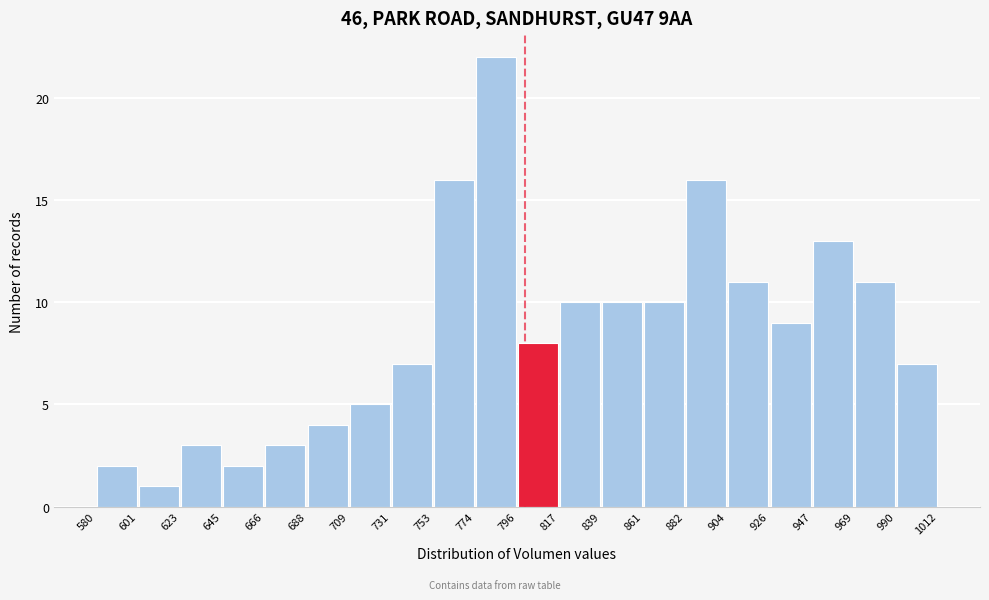

Reading left to right, list every bar in this chart as the range it spans on the x-axis followed by its height. The values are not printed on the chart, so give them approximately, as read against the axis.

580 to 601: 2
601 to 623: 1
623 to 645: 3
645 to 666: 2
666 to 688: 3
688 to 709: 4
709 to 731: 5
731 to 753: 7
753 to 774: 16
774 to 796: 22
796 to 817: 8
817 to 839: 10
839 to 861: 10
861 to 882: 10
882 to 904: 16
904 to 926: 11
926 to 947: 9
947 to 969: 13
969 to 990: 11
990 to 1012: 7